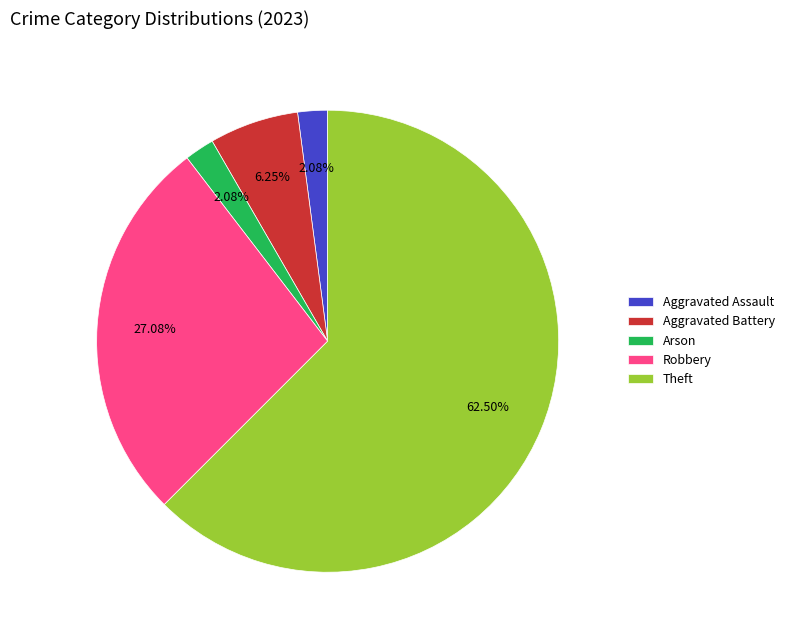

How many segments does this pie chart have?

5